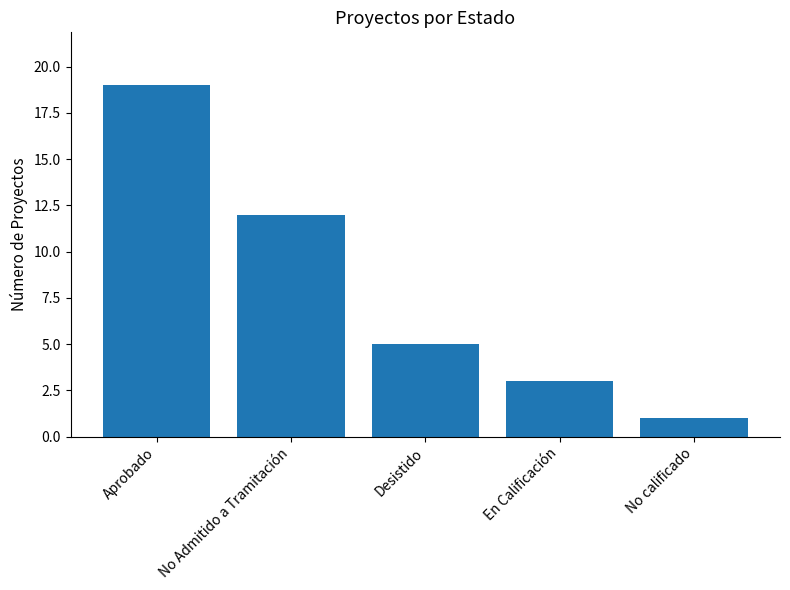

Rank the categories by value from highest to lowest.

Aprobado, No Admitido a Tramitación, Desistido, En Calificación, No calificado